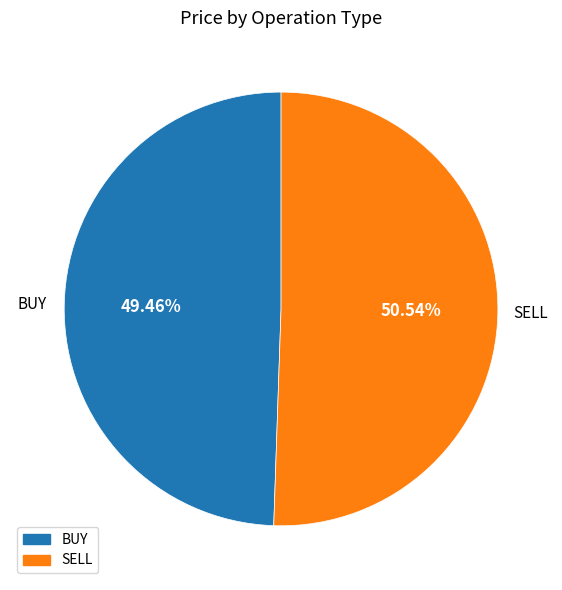

What percentage is the SELL slice, to the nearest percent?

51%